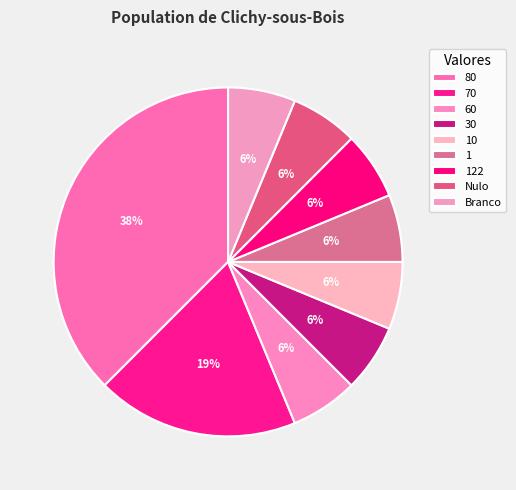

To the nearest percent, what is the difference between the 70 and 60 slice percentages?

12%